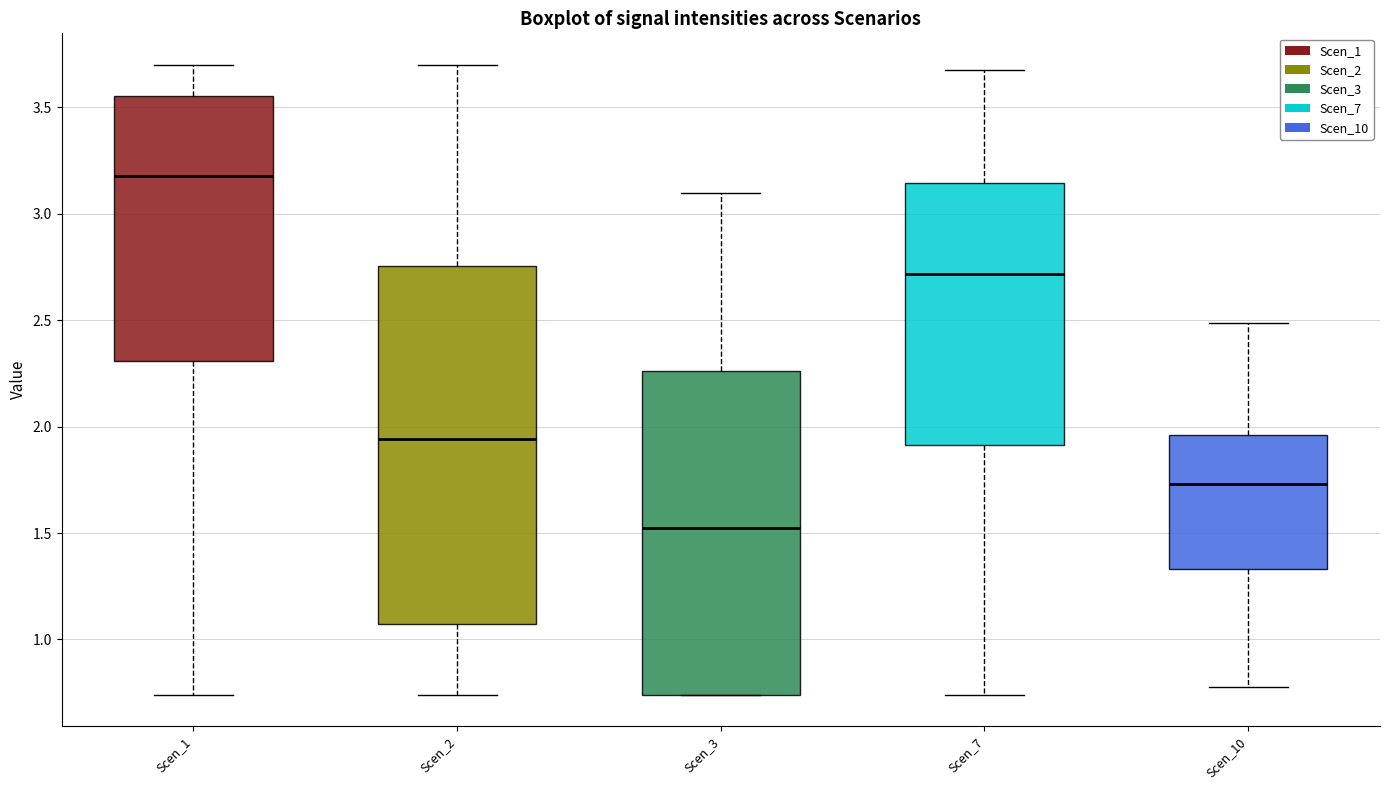

Which box is the tallest, from its lower edge to its upper edge?

Scen_2